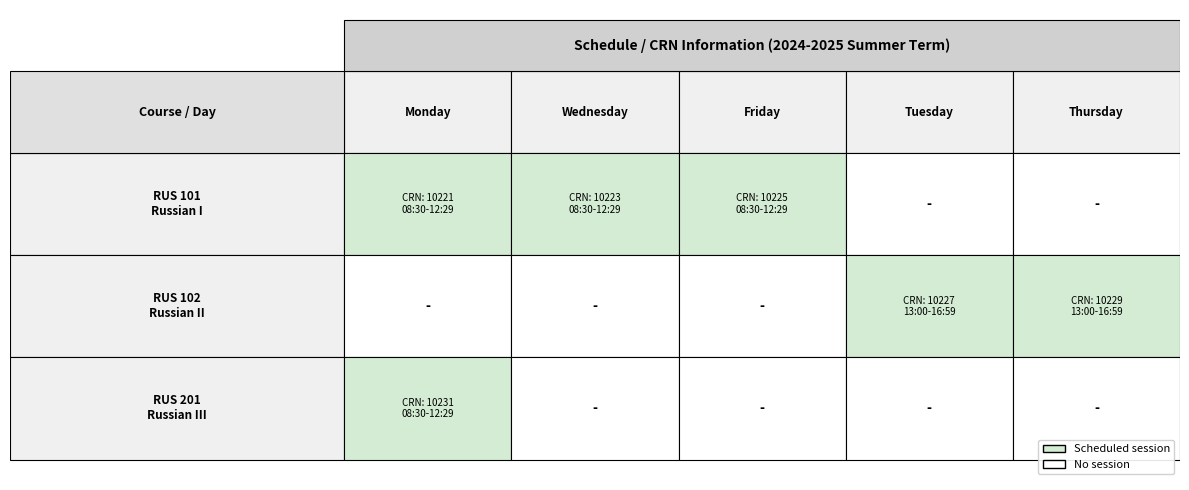

List the series in order of their peak value, highest first.

RUS 201, RUS 102, RUS 101